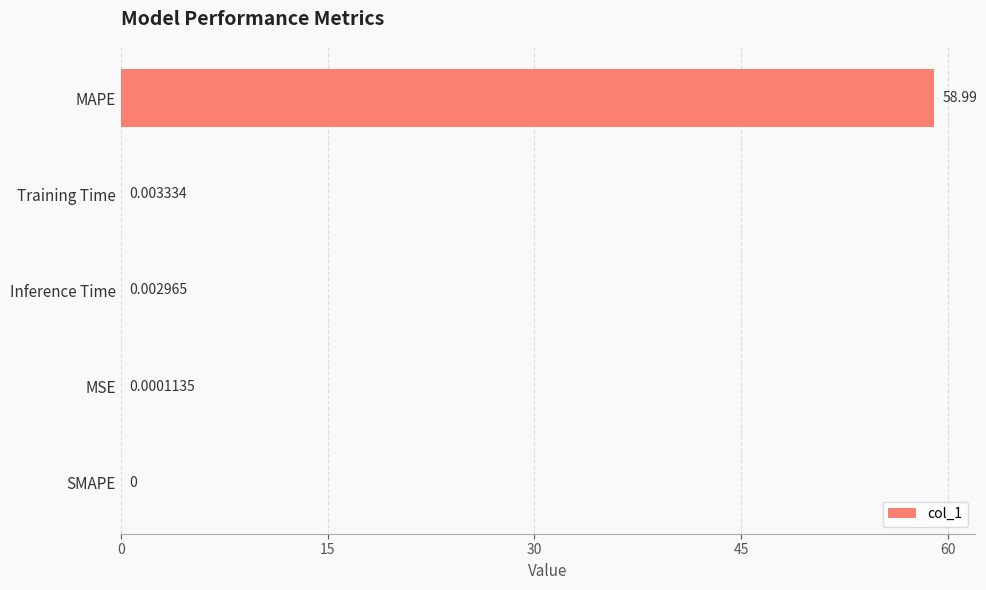

What is the sum of the values at Inference Time and MAPE?

59.0